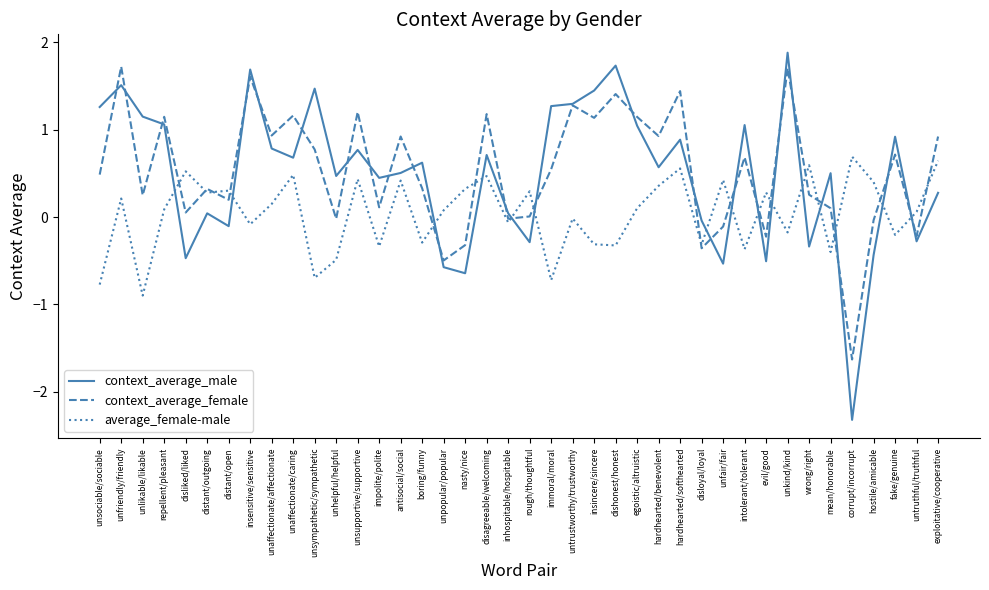

Which series has the widest spread of values?

context_average_male